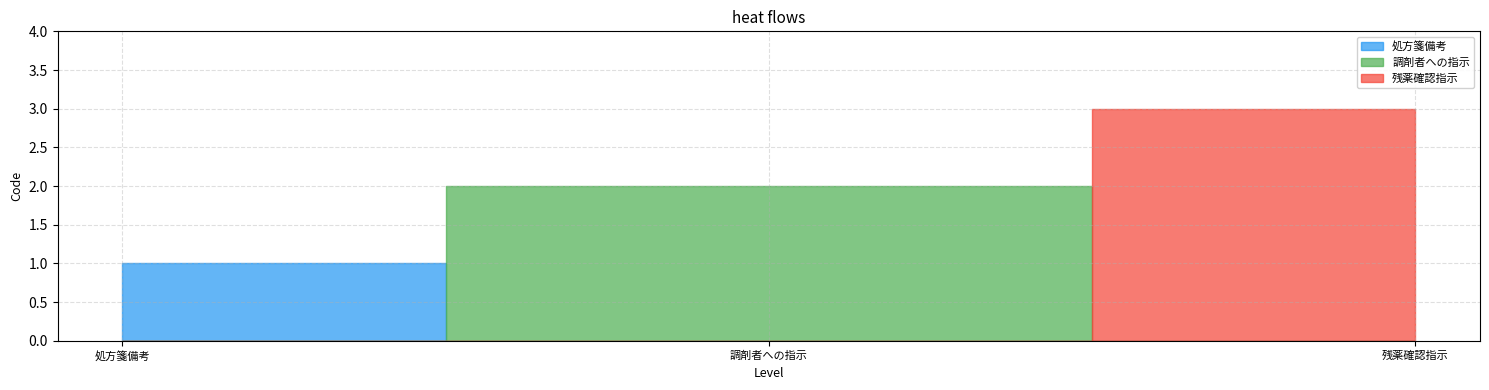

What is the label of the 3rd point from the right?

処方箋備考